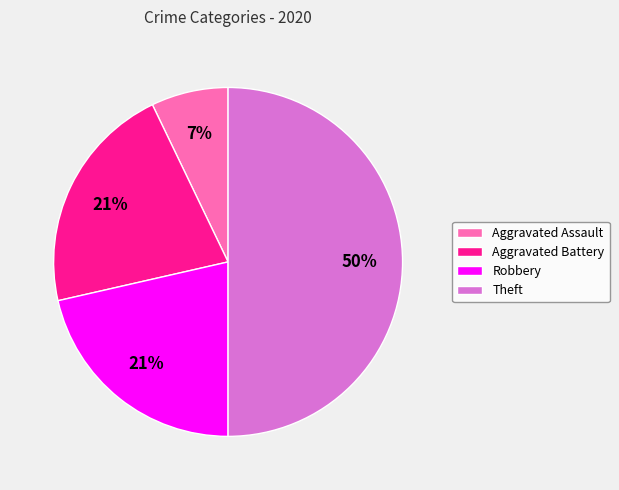

What is the largest slice in the pie chart?

Theft